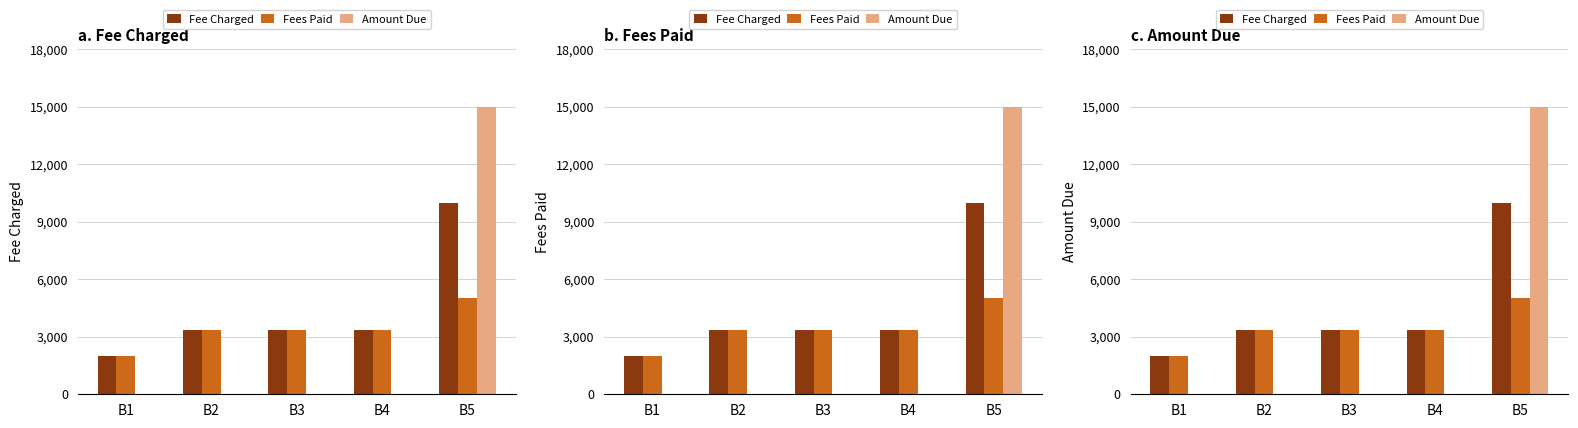

Which series has the widest spread of values?

Amount Due